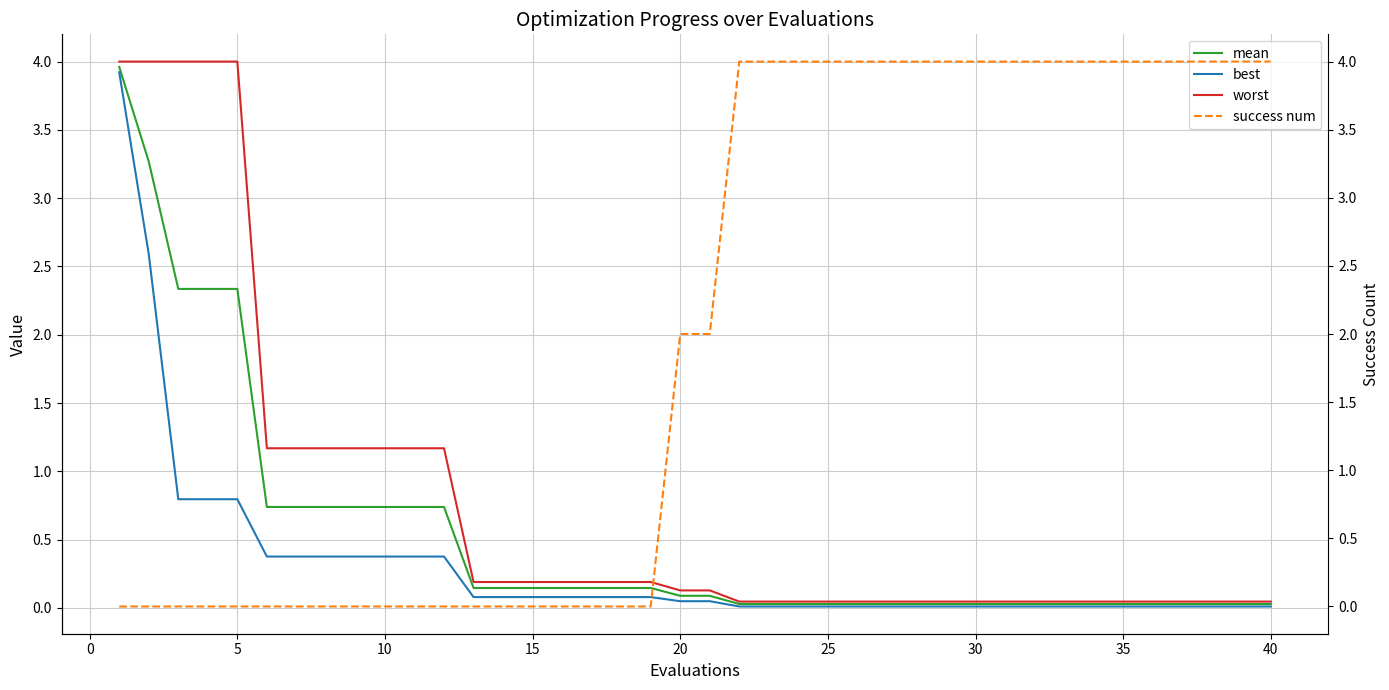

What is the average value of the success num series?

2.0